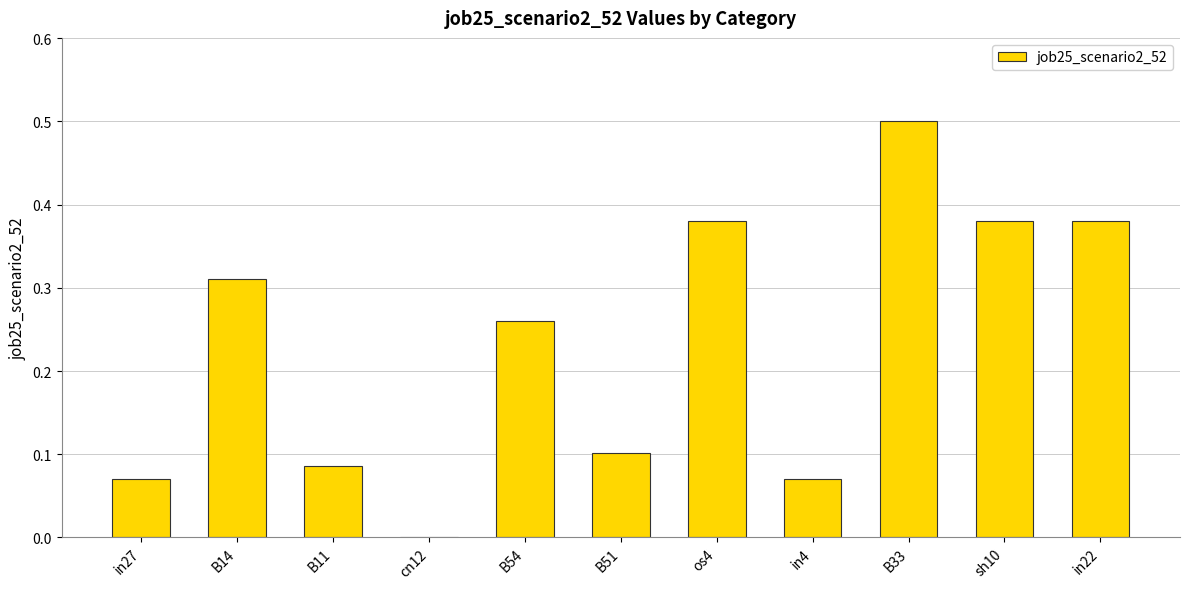

What is the greatest value displayed?

0.5